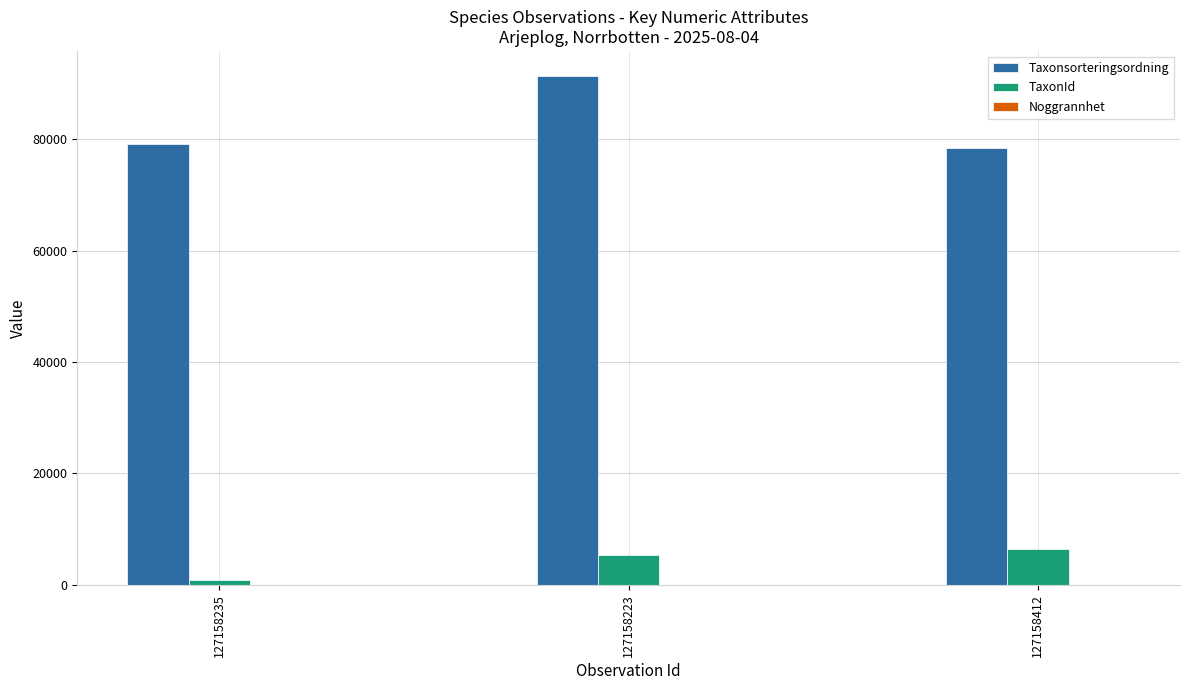

What is the greatest value displayed?

91315